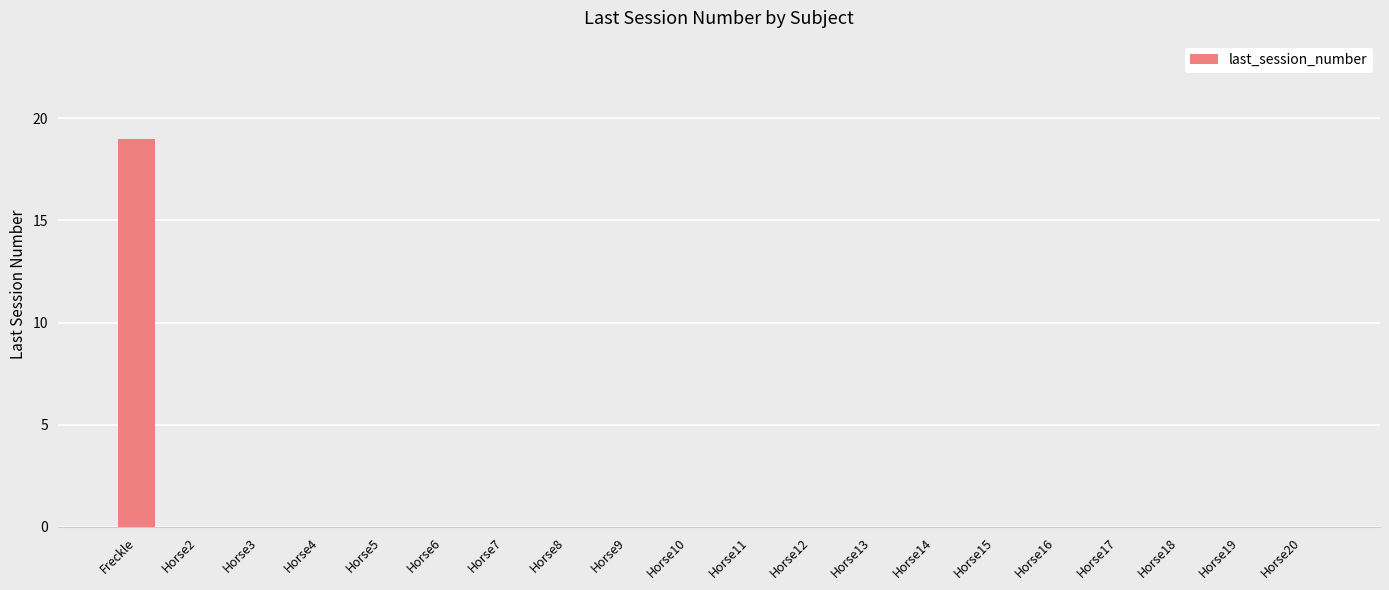

The value at Horse20 is 0. True or false?

True